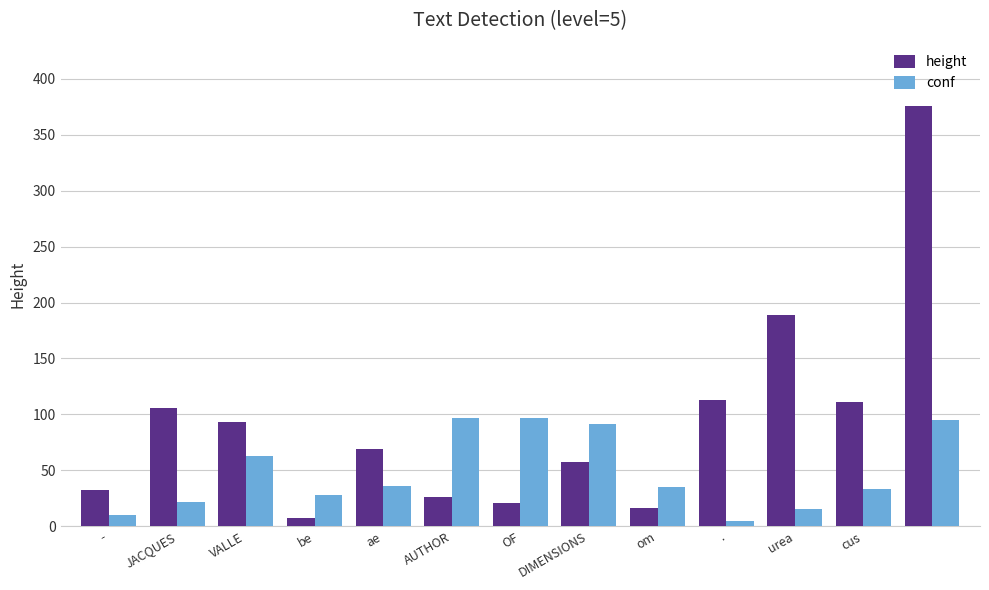

Rank the series by their average value, from highest to lowest.

height, conf